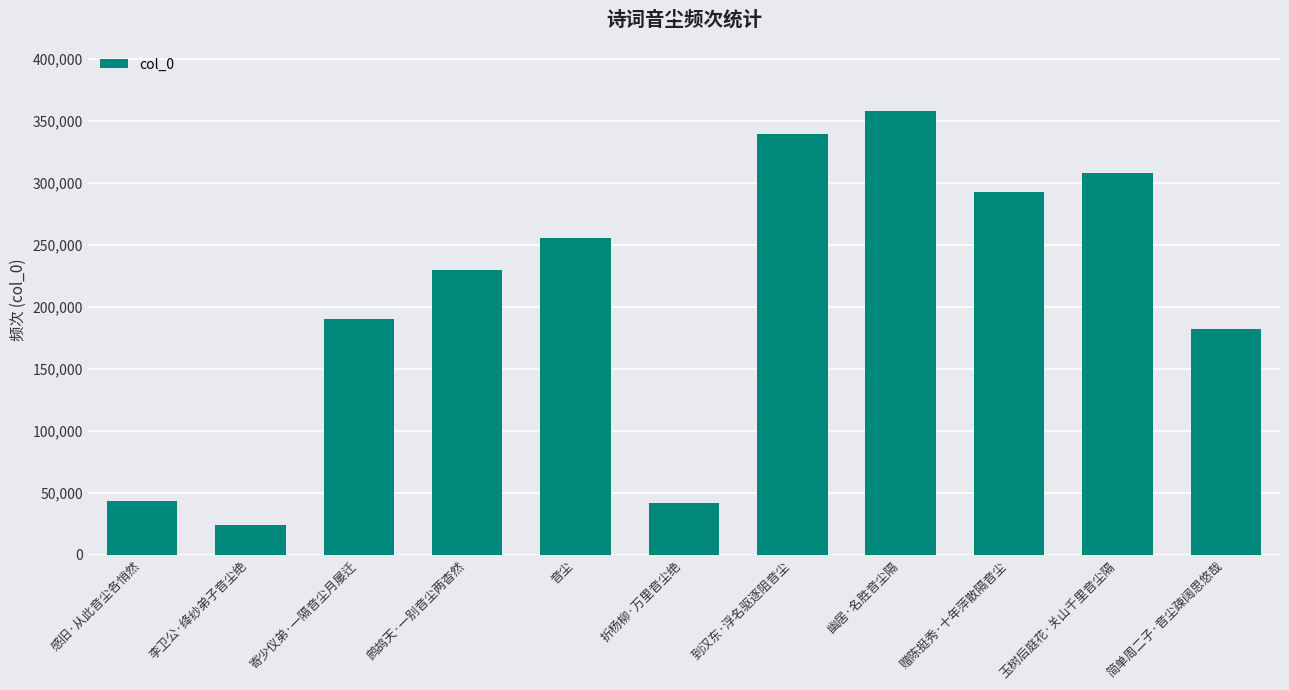

What is the value of the 2nd bar from the left?

24176